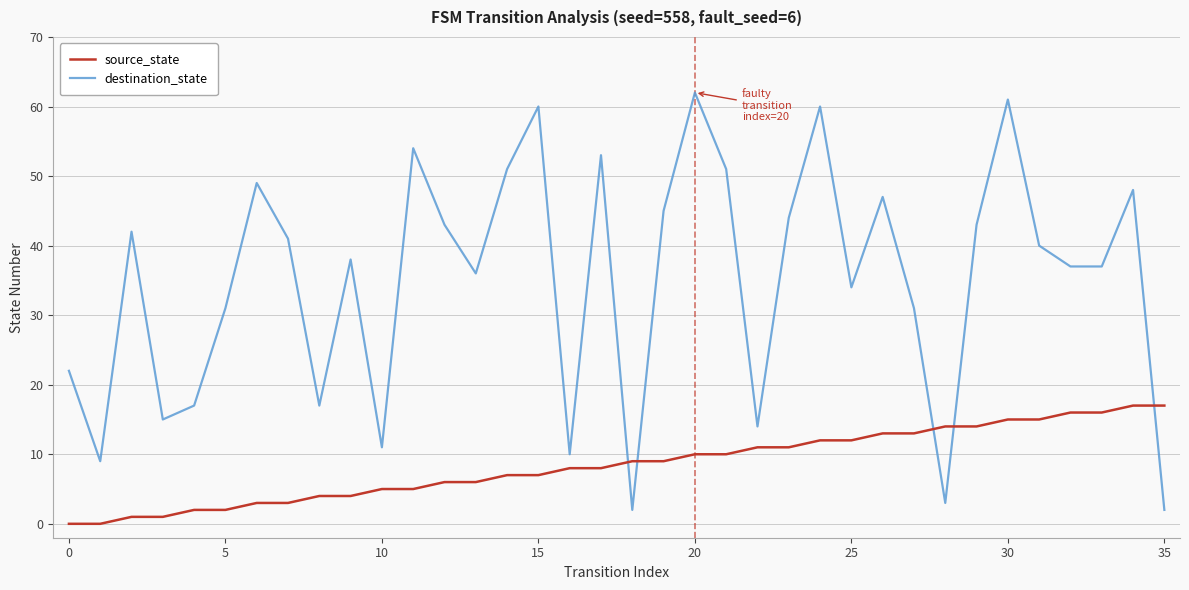

What is the difference between the maximum and minimum values in the source_state series?

17